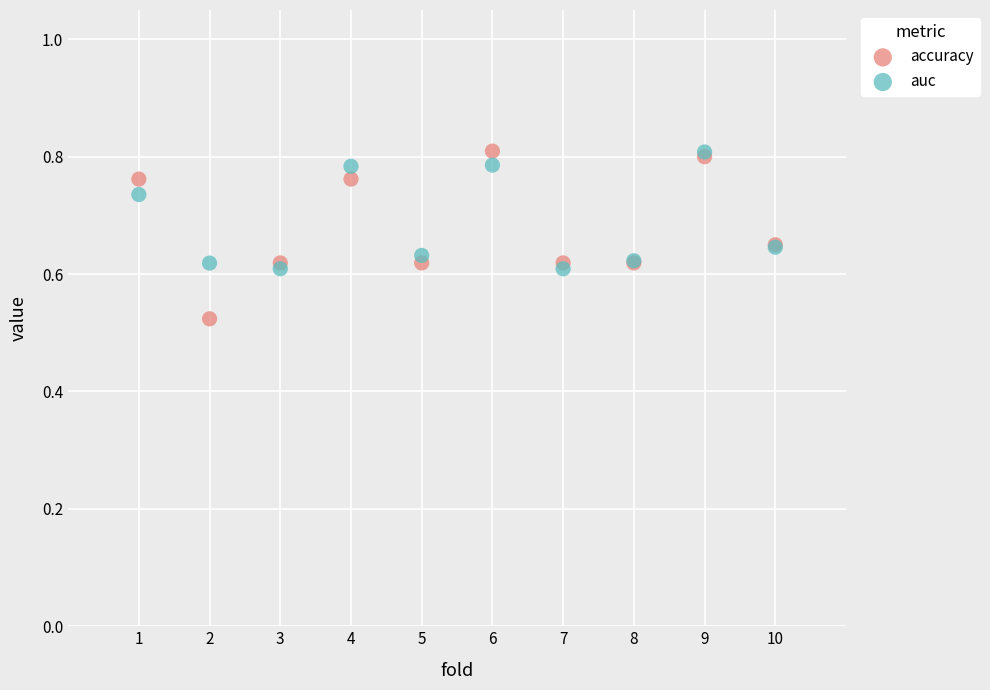

Which series has the largest Y range (max minus min)?

accuracy